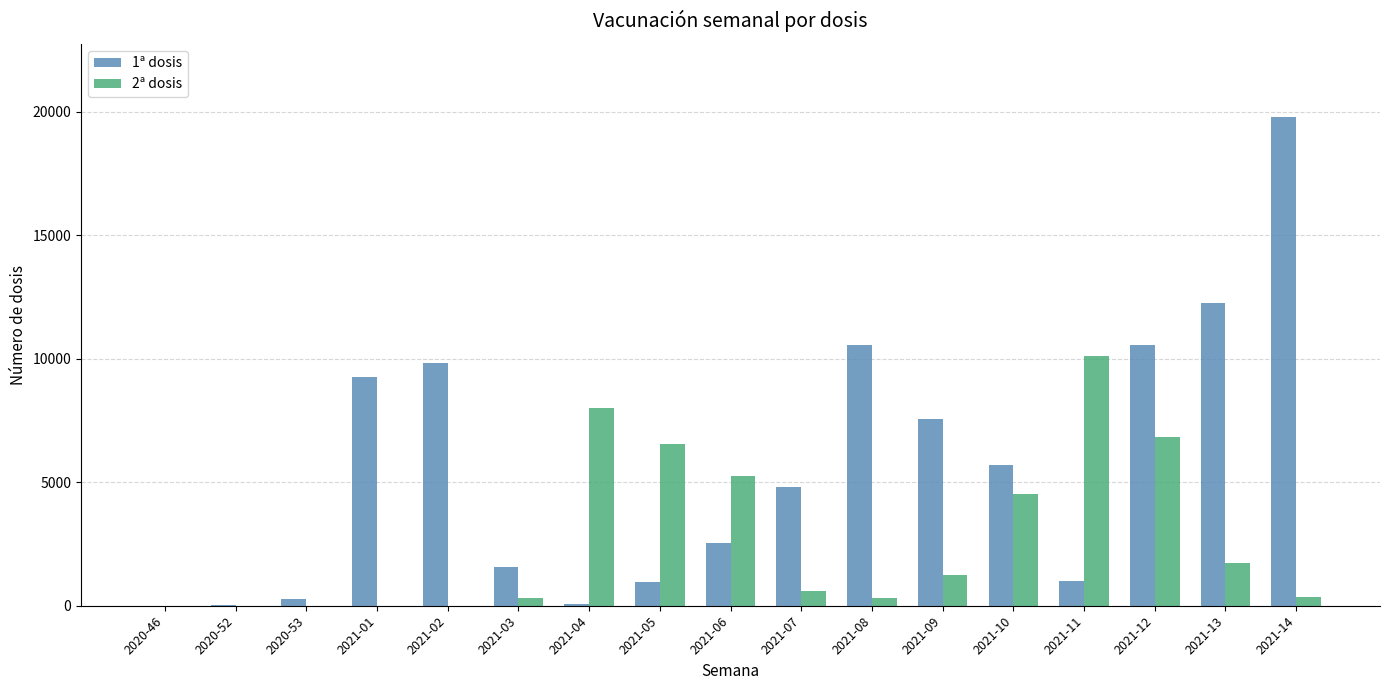

At which label is 2ª dosis closest to 5060?

2021-06